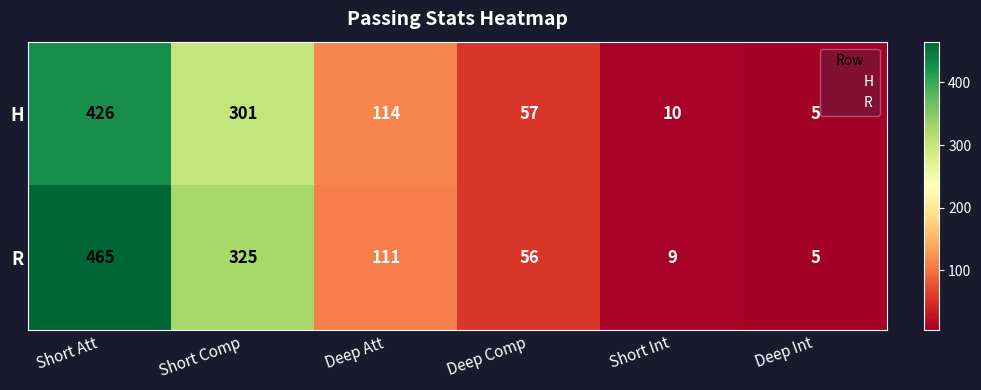

What is the sum of all R values?

971